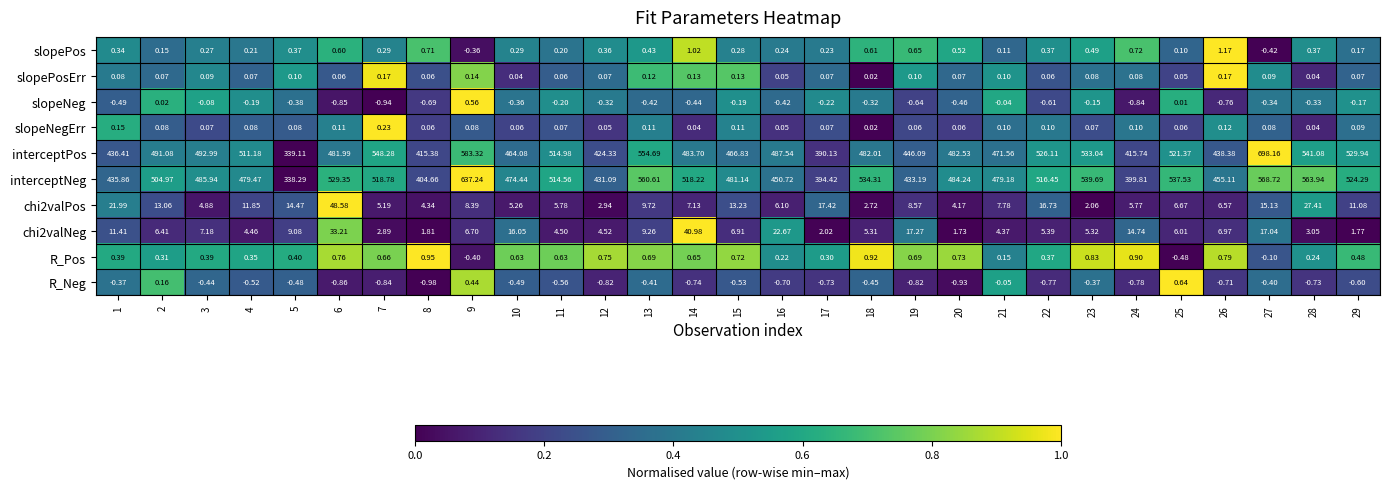

At which category is the sum across all series the highest?

27